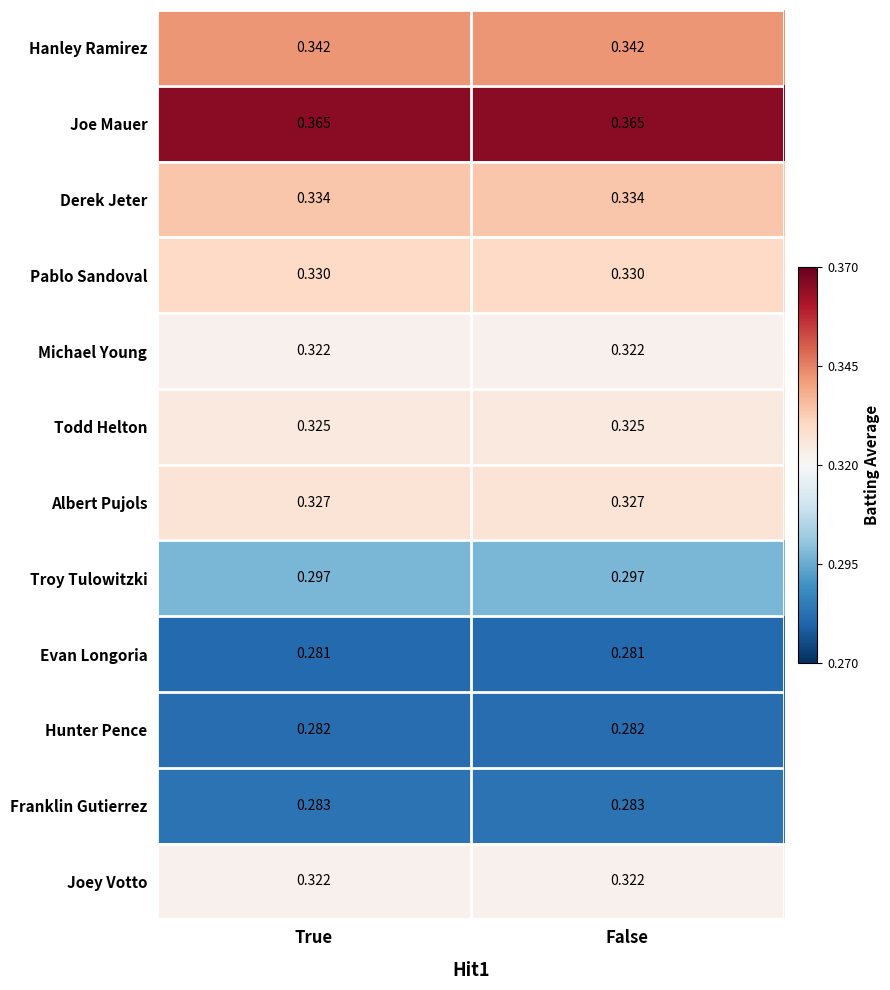

Which series has the largest total across all categories?

Joe Mauer